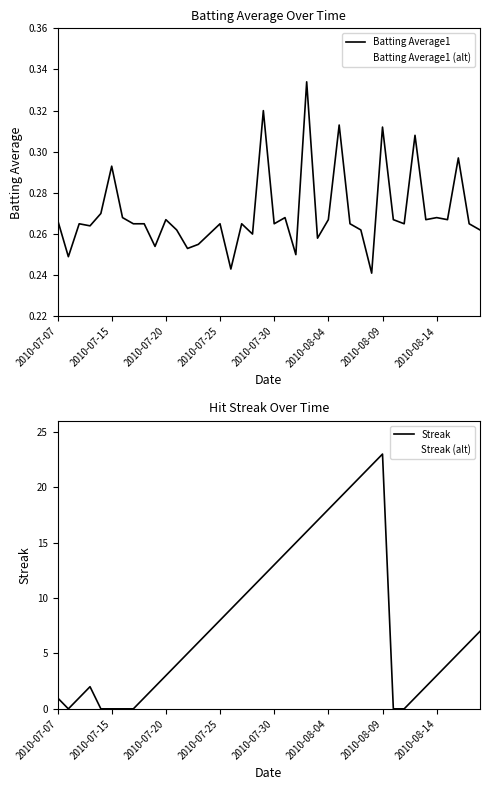

What position from the left is 26?

27